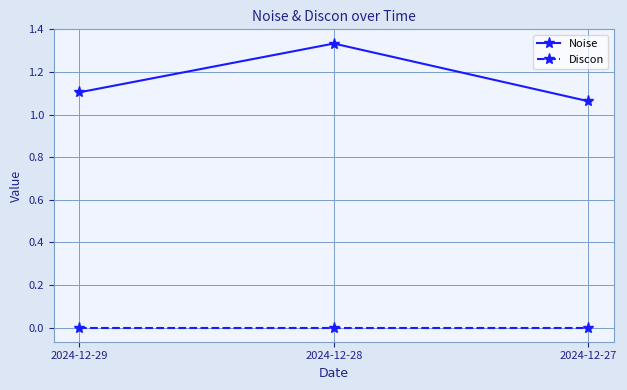

Is it true that Noise equals 1.1 at 2024-12-27?

True